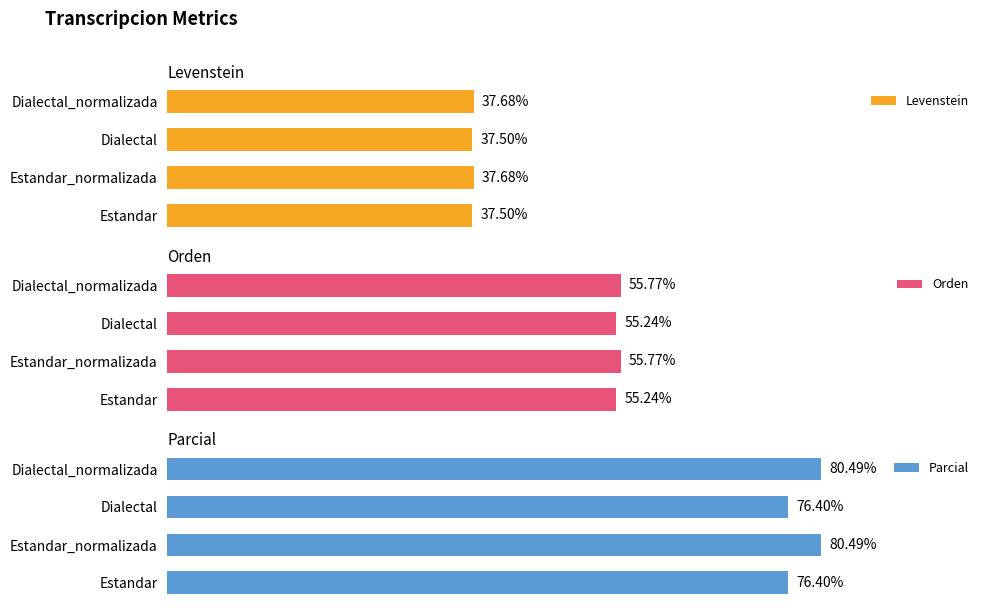

At how many categories does at least one series exceed 55?

4